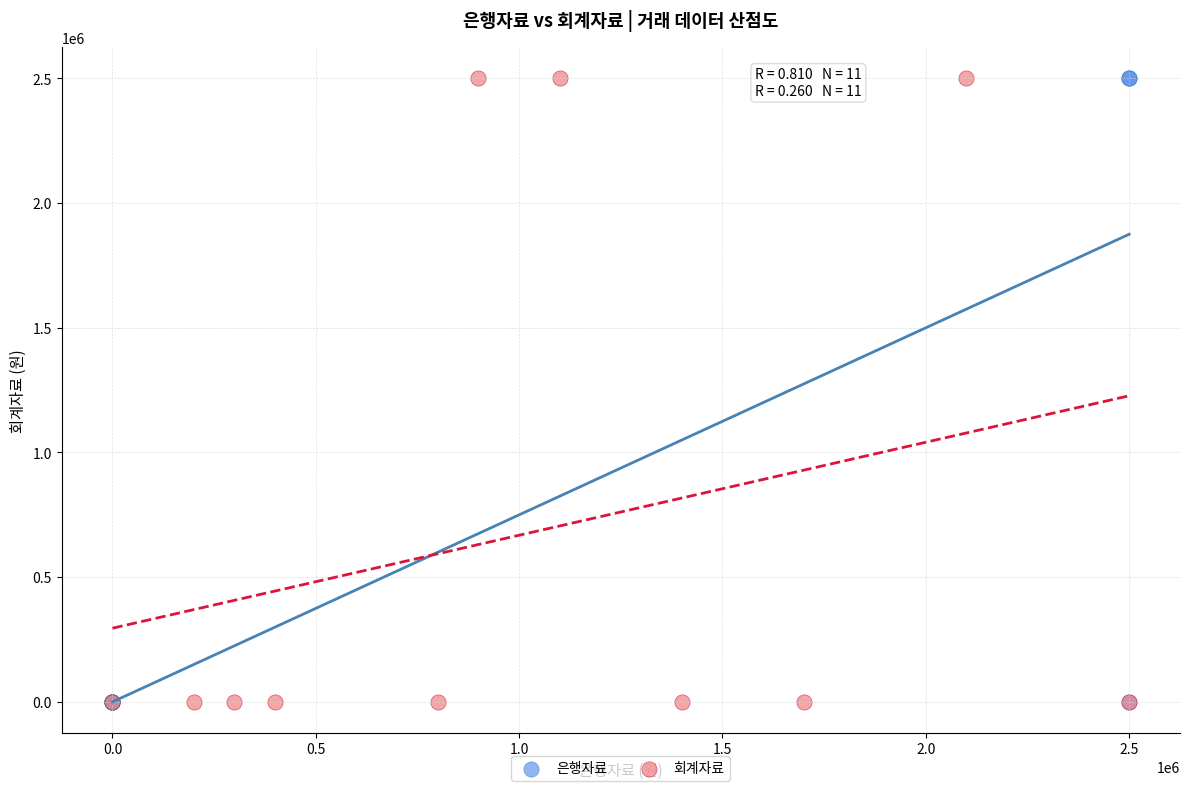

What are all the series names shown in the legend?

은행자료, 회계자료